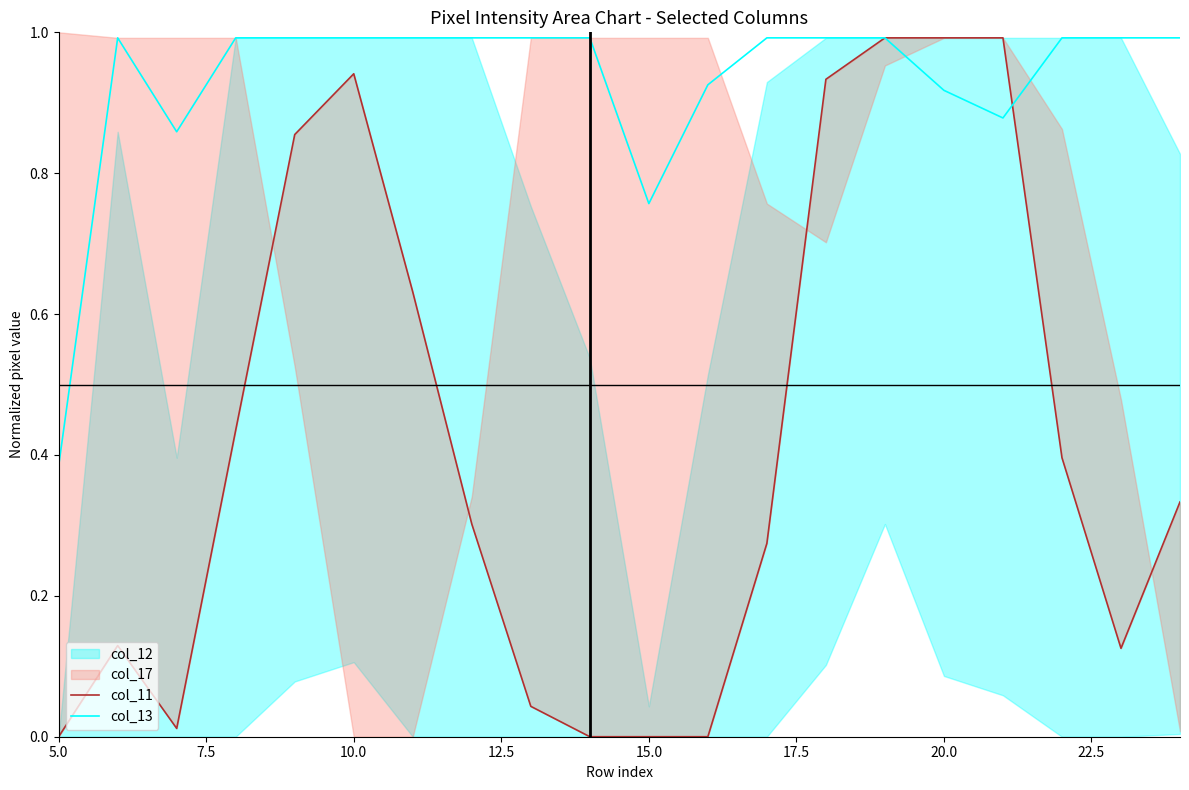

The value of col_13 at 10.0 is 1.0. True or false?

True